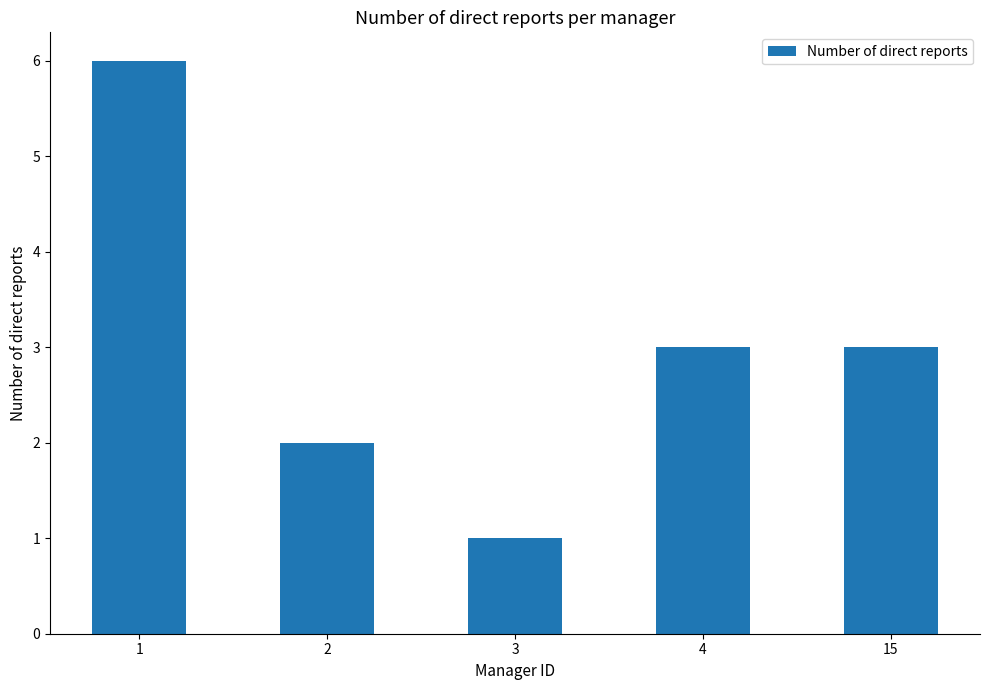

Between 15 and 1, which is larger?

1